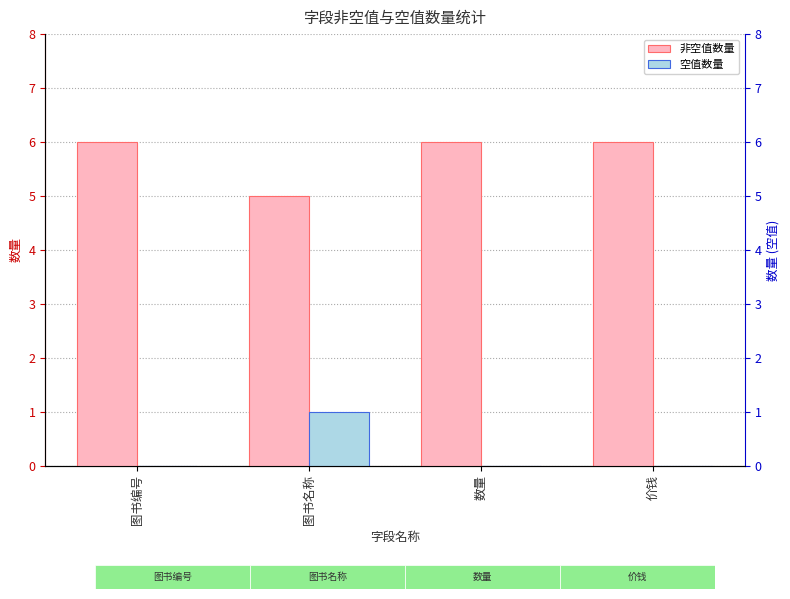

The 非空值数量 series shows 10 at 数量. True or false?

False